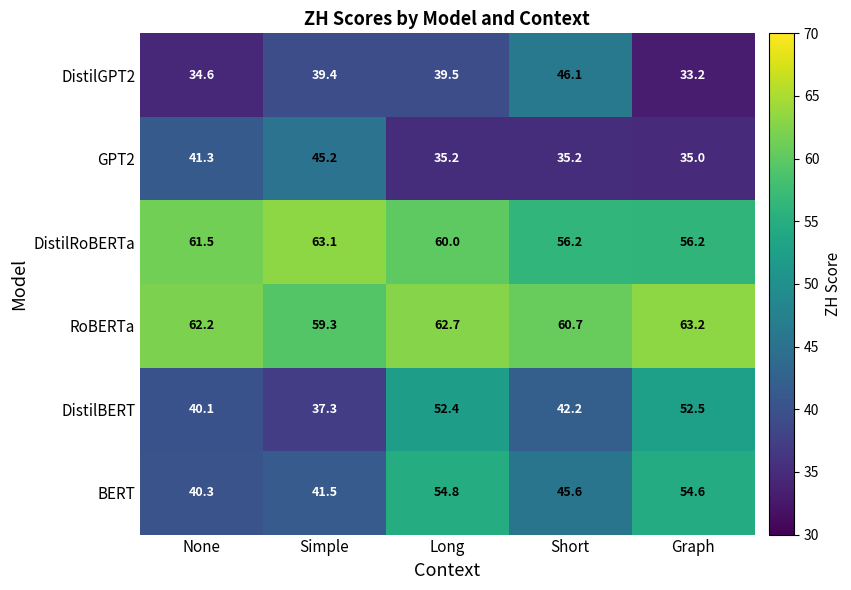

At which label does DistilRoBERTa first exceed 60?

None